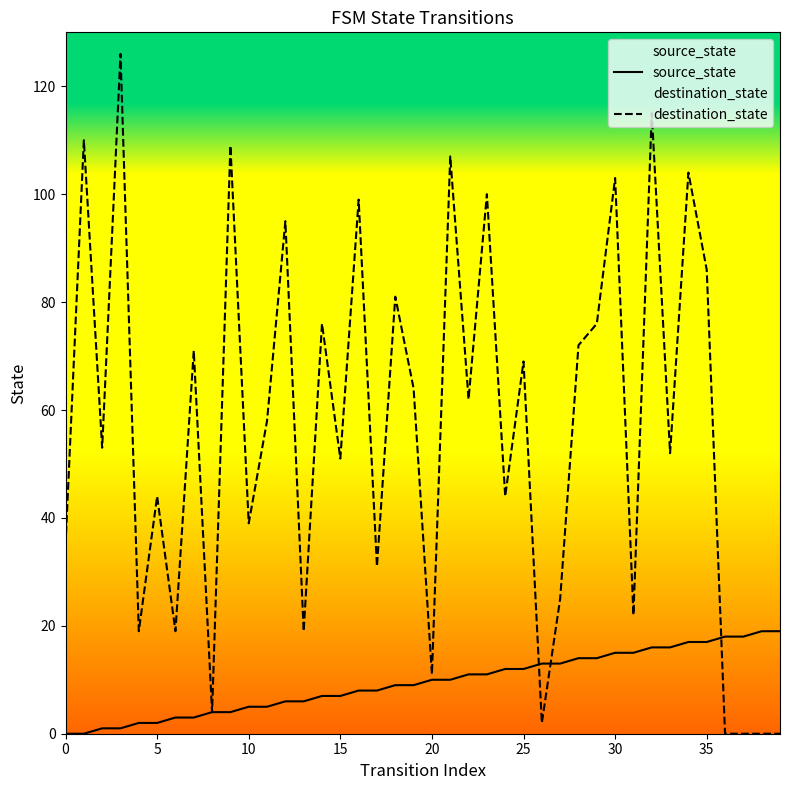

The value of destination_state at 35 is 20. True or false?

False